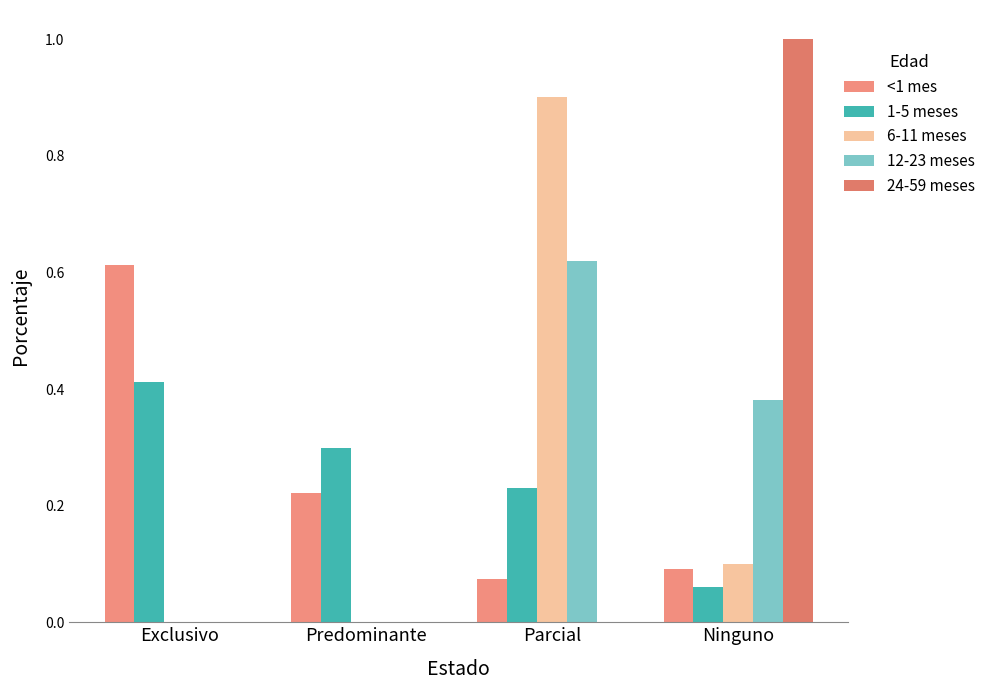

How many groups of bars are there?

4